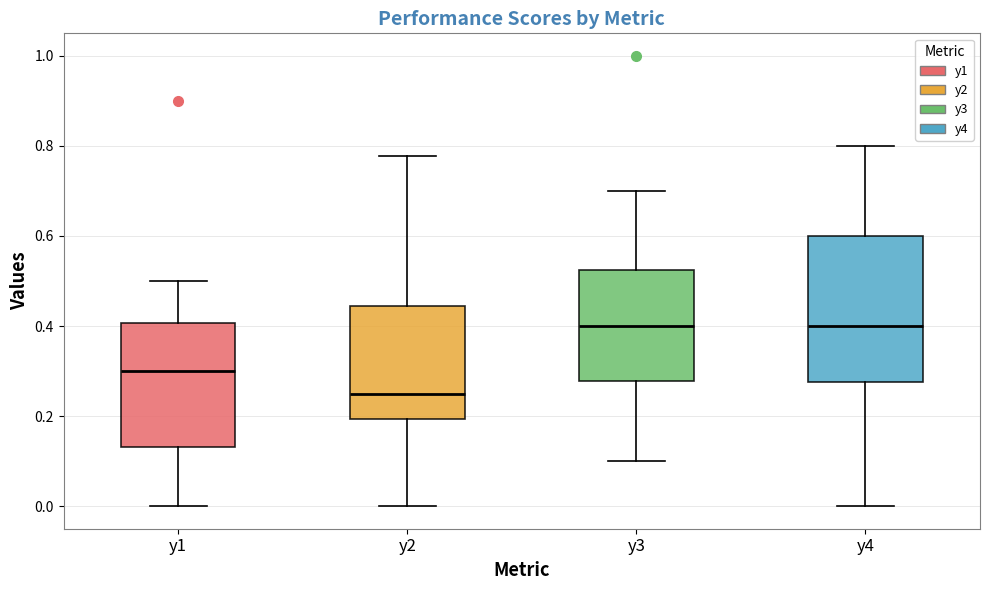

Comparing the boxes themselves (not the whiskers), which one is the tallest?

y4